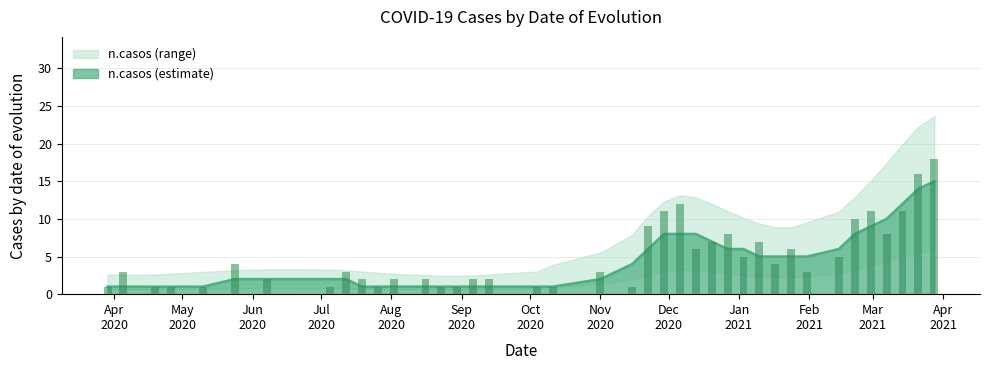

Reading left to right, extract all data points from this chart.

1	3	1	1	1	4	2	1	3	2	1	2	2	1	1	2	2	1	1	3	1	9	11	12	6	7	8	5	7	4	6	3	5	10	11	8	11	16	18